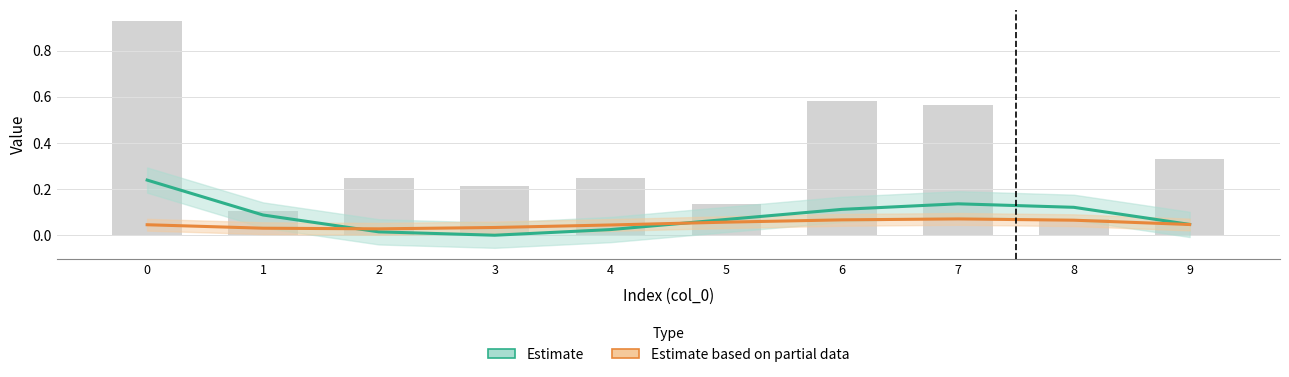

What is the maximum value for Estimate?

0.2